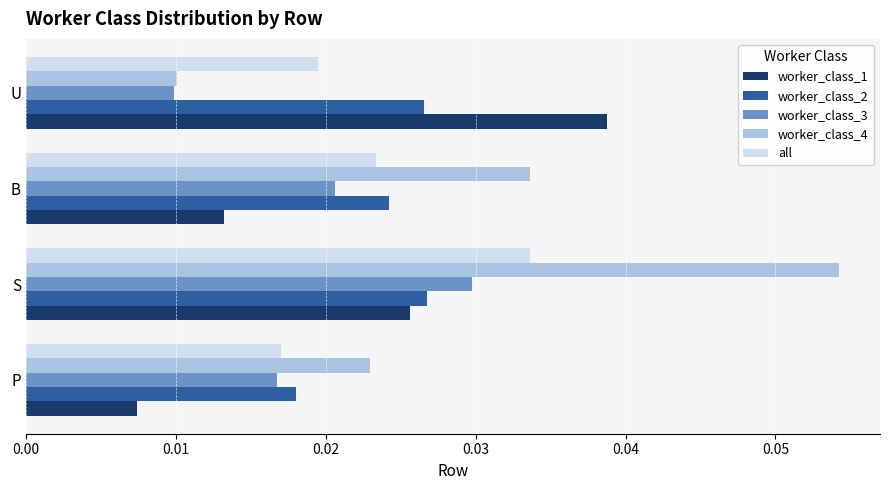

Which category has the highest value in the worker_class_4 series?

S